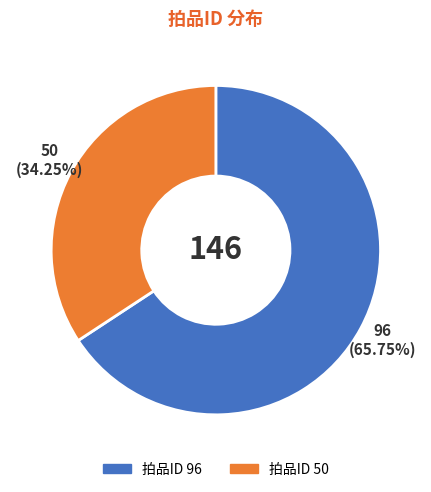

Does any single category account for the majority?

Yes